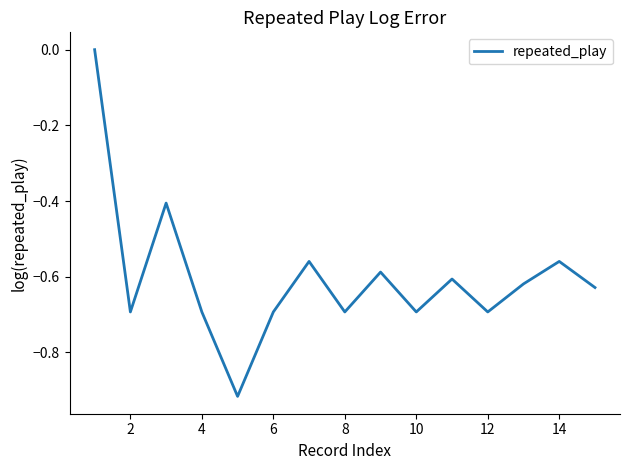

What is the difference between the maximum and minimum values?

0.9